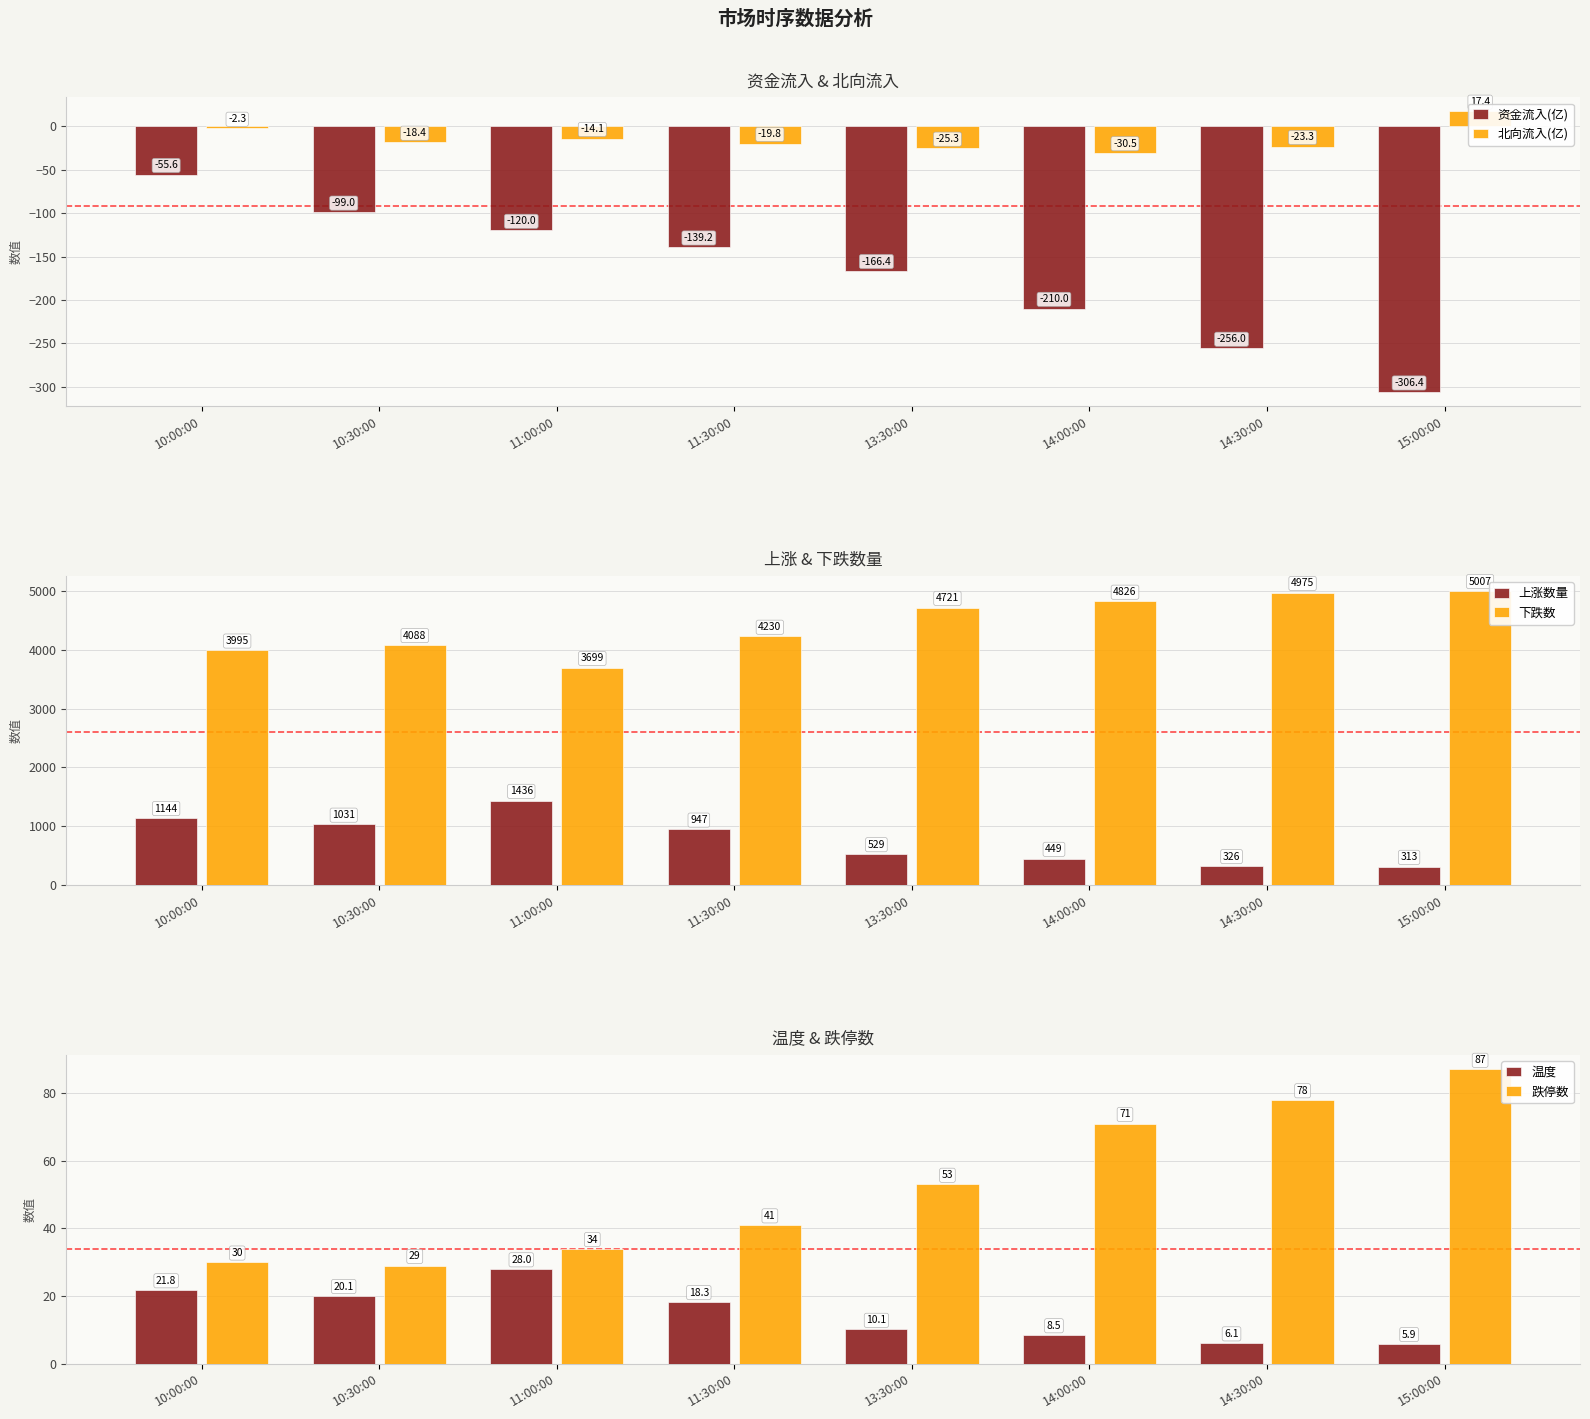

What is the label of the 3rd bar from the left?

11:00:00